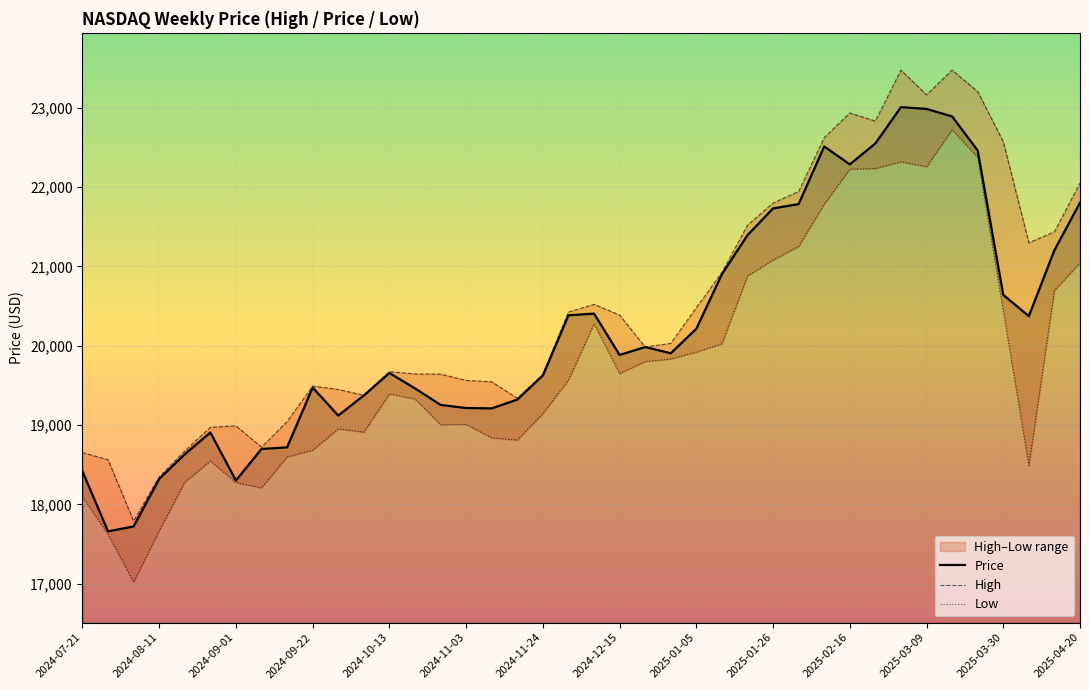

Rank the series by their average value, from lowest to highest.

Low, Price, High